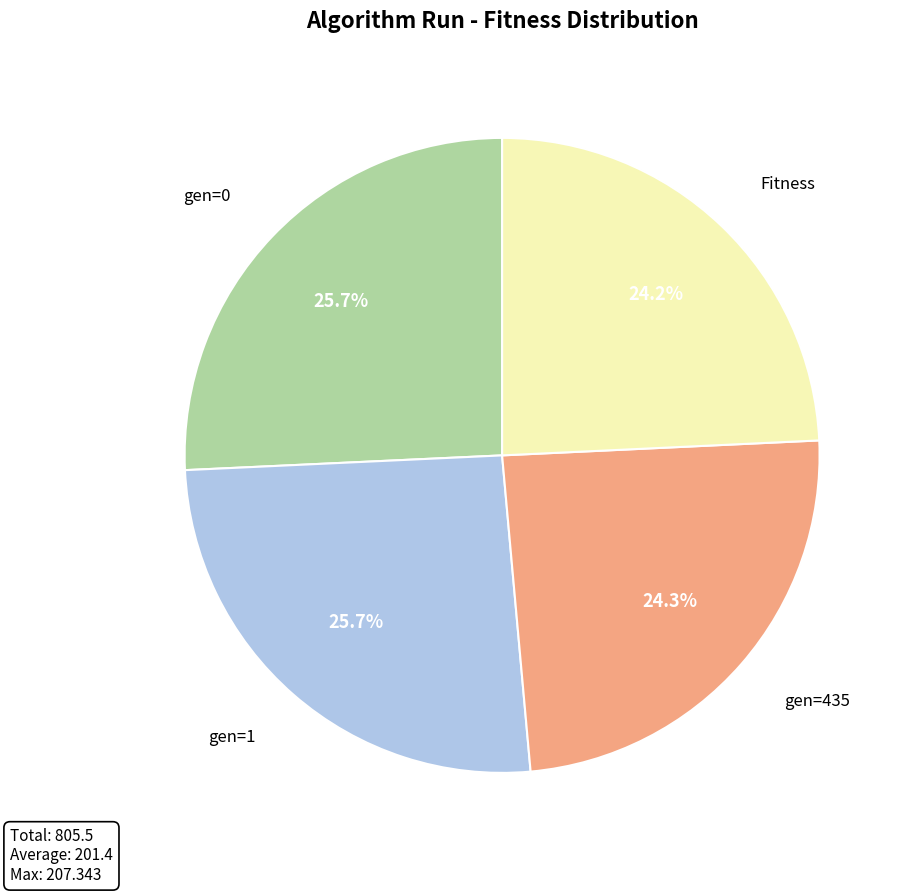

Is there any slice that represents more than half of the pie?

No